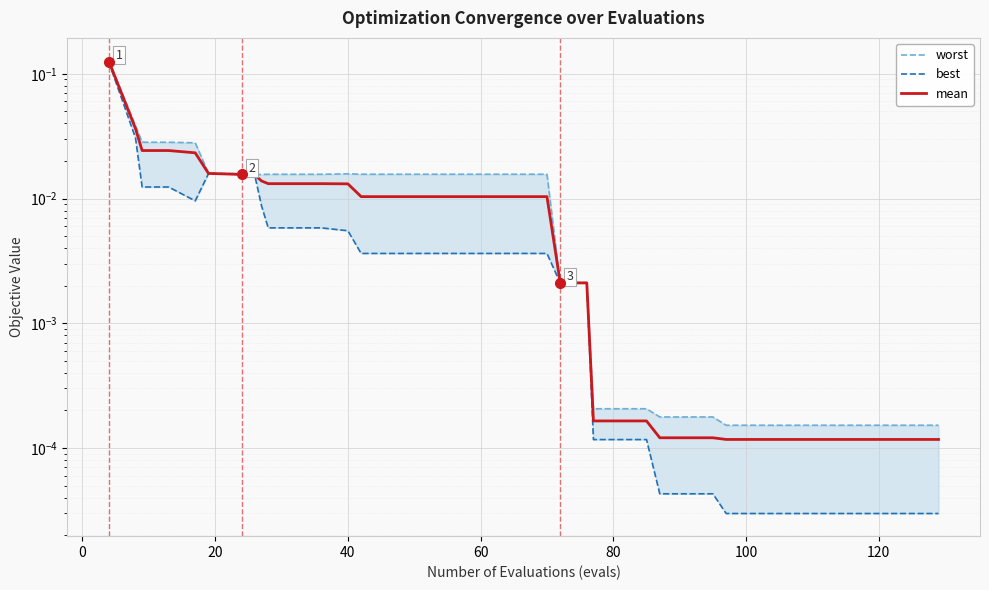

Reading left to right, extract all data points from this chart.

worst: 0.1	0.0	0.0	0.0	0.0	0.0	0.0	0.0	0.0	0.0	0.0	0.0	0.0	0.0	0.0	0.0	0.0	0.0	0.0	0.0	0.0	0.0	0.0	0.0	0.0	0.0	0.0	0.0	0.0	0.0	0.0	0.0	0.0	0.0	0.0	0.0	0.0	0.0	0.0	0.0
best: 0.1	0.0	0.0	0.0	0.0	0.0	0.0	0.0	0.0	0.0	0.0	0.0	0.0	0.0	0.0	0.0	0.0	0.0	0.0	0.0	0.0	0.0	0.0	0.0	0.0	0.0	0.0	0.0	0.0	0.0	0.0	0.0	0.0	0.0	0.0	0.0	0.0	0.0	0.0	0.0
mean: 0.1	0.0	0.0	0.0	0.0	0.0	0.0	0.0	0.0	0.0	0.0	0.0	0.0	0.0	0.0	0.0	0.0	0.0	0.0	0.0	0.0	0.0	0.0	0.0	0.0	0.0	0.0	0.0	0.0	0.0	0.0	0.0	0.0	0.0	0.0	0.0	0.0	0.0	0.0	0.0